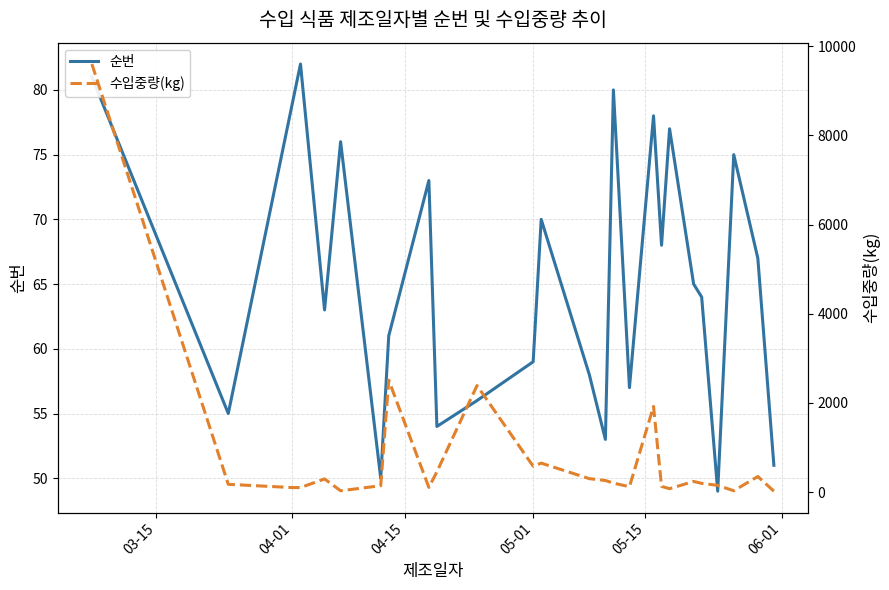

List the series in order of their peak value, lowest first.

순번, 수입중량(kg)